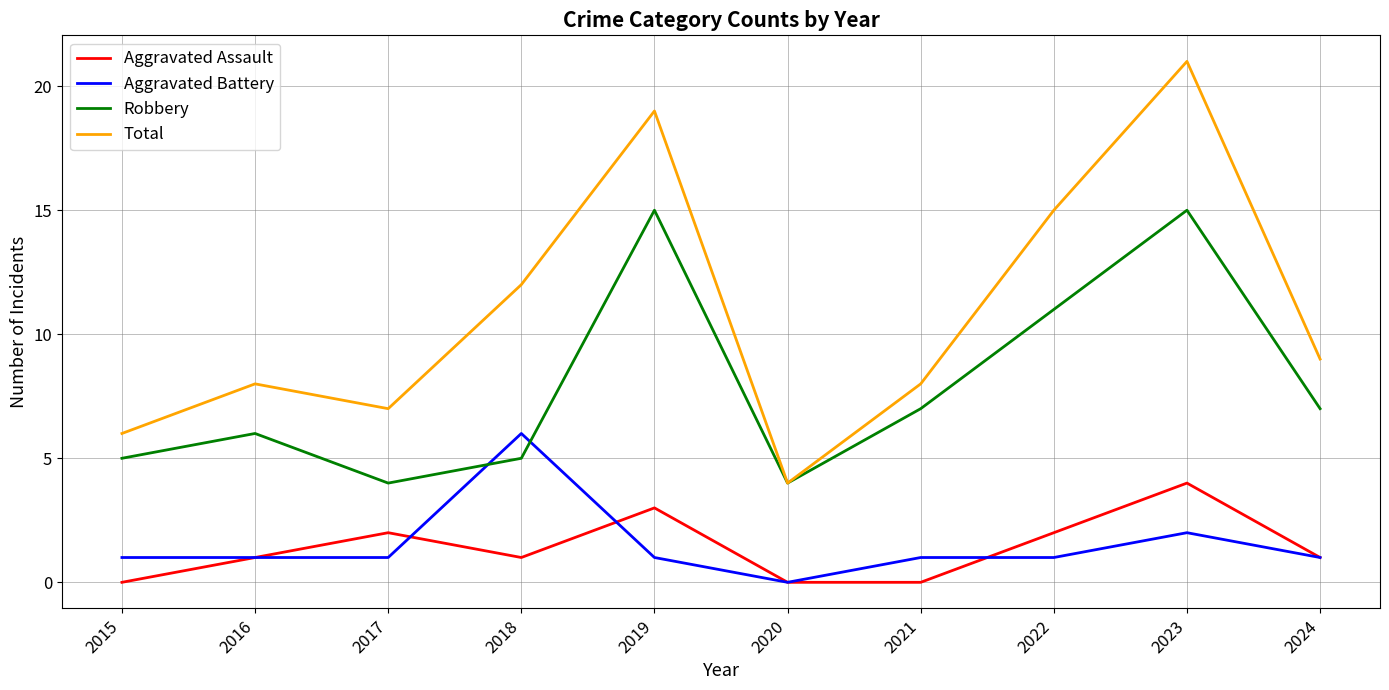

What is the maximum value for Robbery?

15